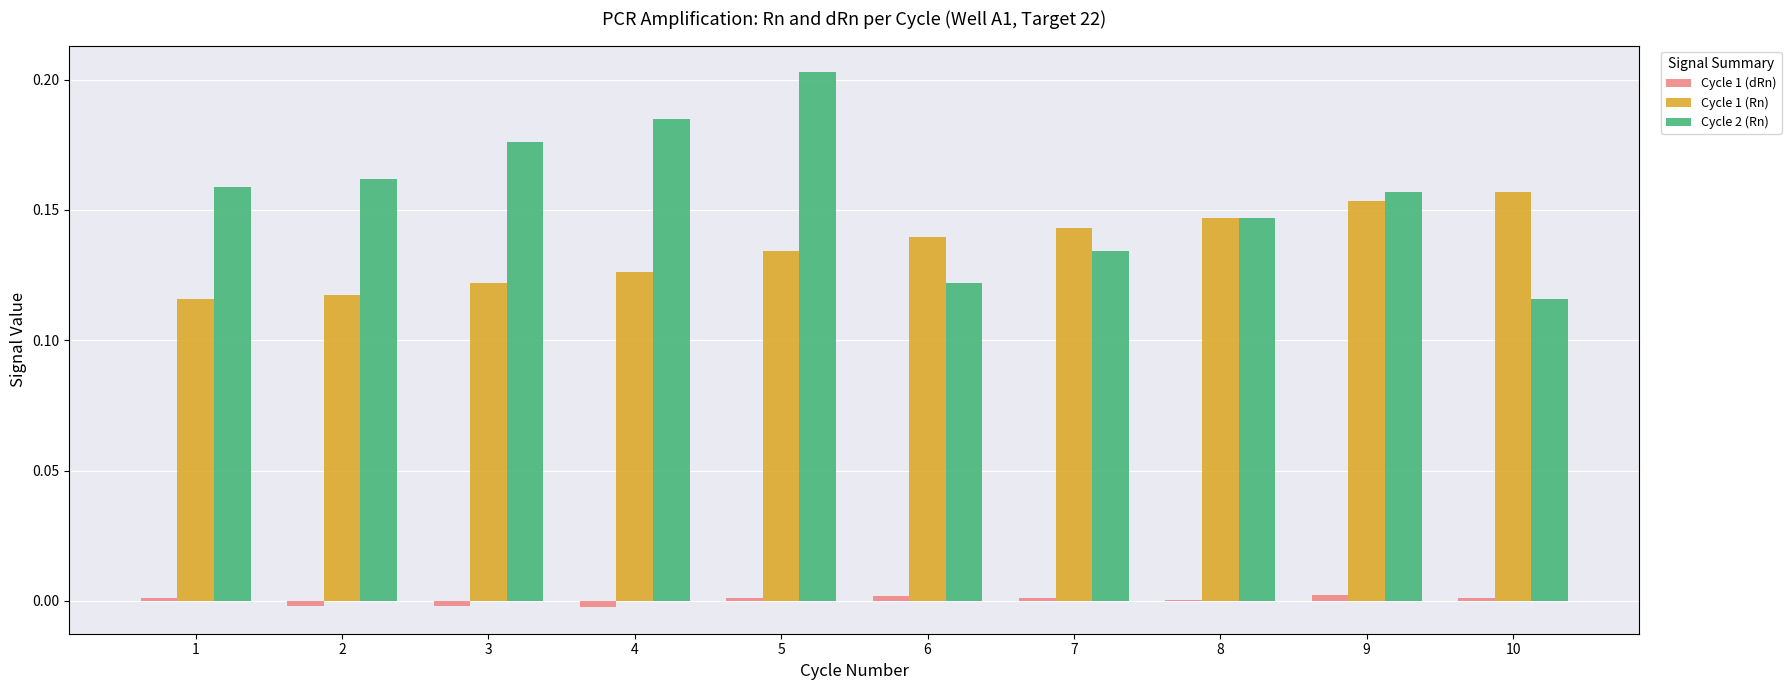

At which category is the sum across all series the highest?

5